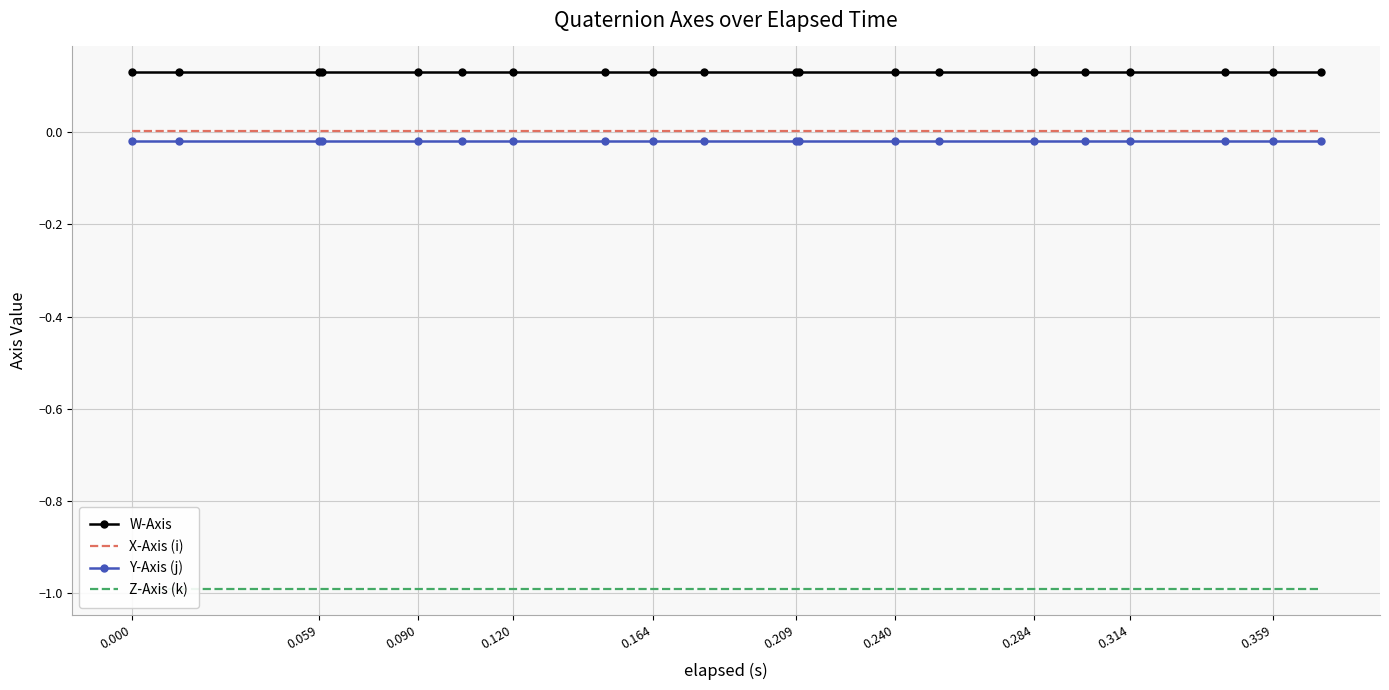

Reading left to right, transcribe all the data shown in this chart.

W-Axis: 0.1	0.1	0.1	0.1	0.1	0.1	0.1	0.1	0.1	0.1	0.1	0.1	0.1	0.1	0.1	0.1	0.1	0.1	0.1	0.1
X-Axis (i): 0.0	0.0	0.0	0.0	0.0	0.0	0.0	0.0	0.0	0.0	0.0	0.0	0.0	0.0	0.0	0.0	0.0	0.0	0.0	0.0
Y-Axis (j): -0.0	-0.0	-0.0	-0.0	-0.0	-0.0	-0.0	-0.0	-0.0	-0.0	-0.0	-0.0	-0.0	-0.0	-0.0	-0.0	-0.0	-0.0	-0.0	-0.0
Z-Axis (k): -1.0	-1.0	-1.0	-1.0	-1.0	-1.0	-1.0	-1.0	-1.0	-1.0	-1.0	-1.0	-1.0	-1.0	-1.0	-1.0	-1.0	-1.0	-1.0	-1.0